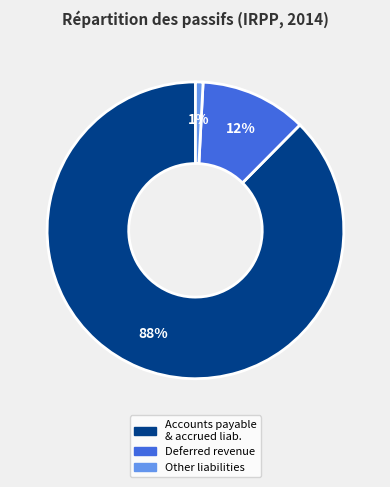

To the nearest percent, what is the average slice percentage?

33%